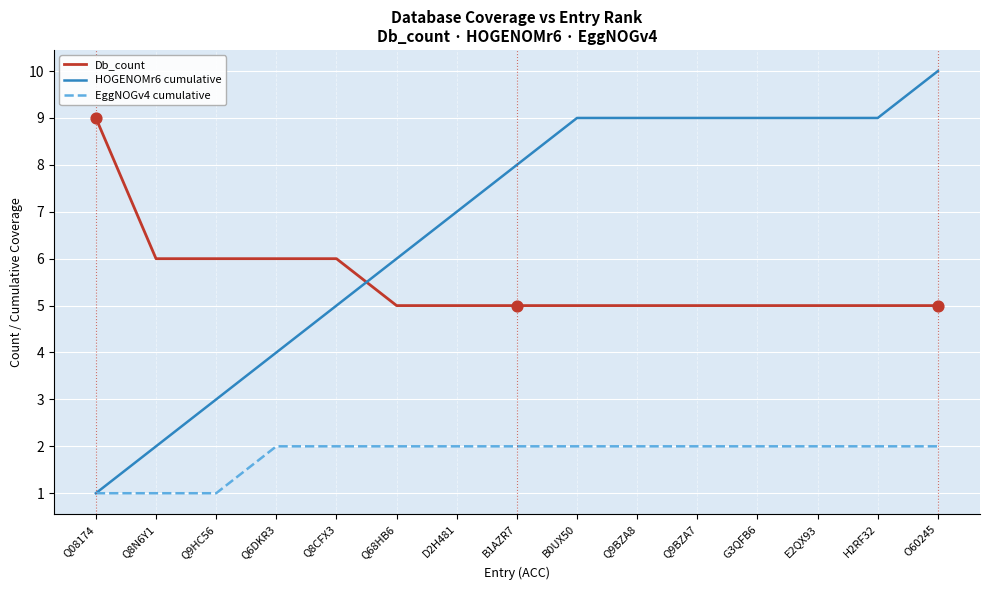

What is the total value across all series at Q8N6Y1?

9